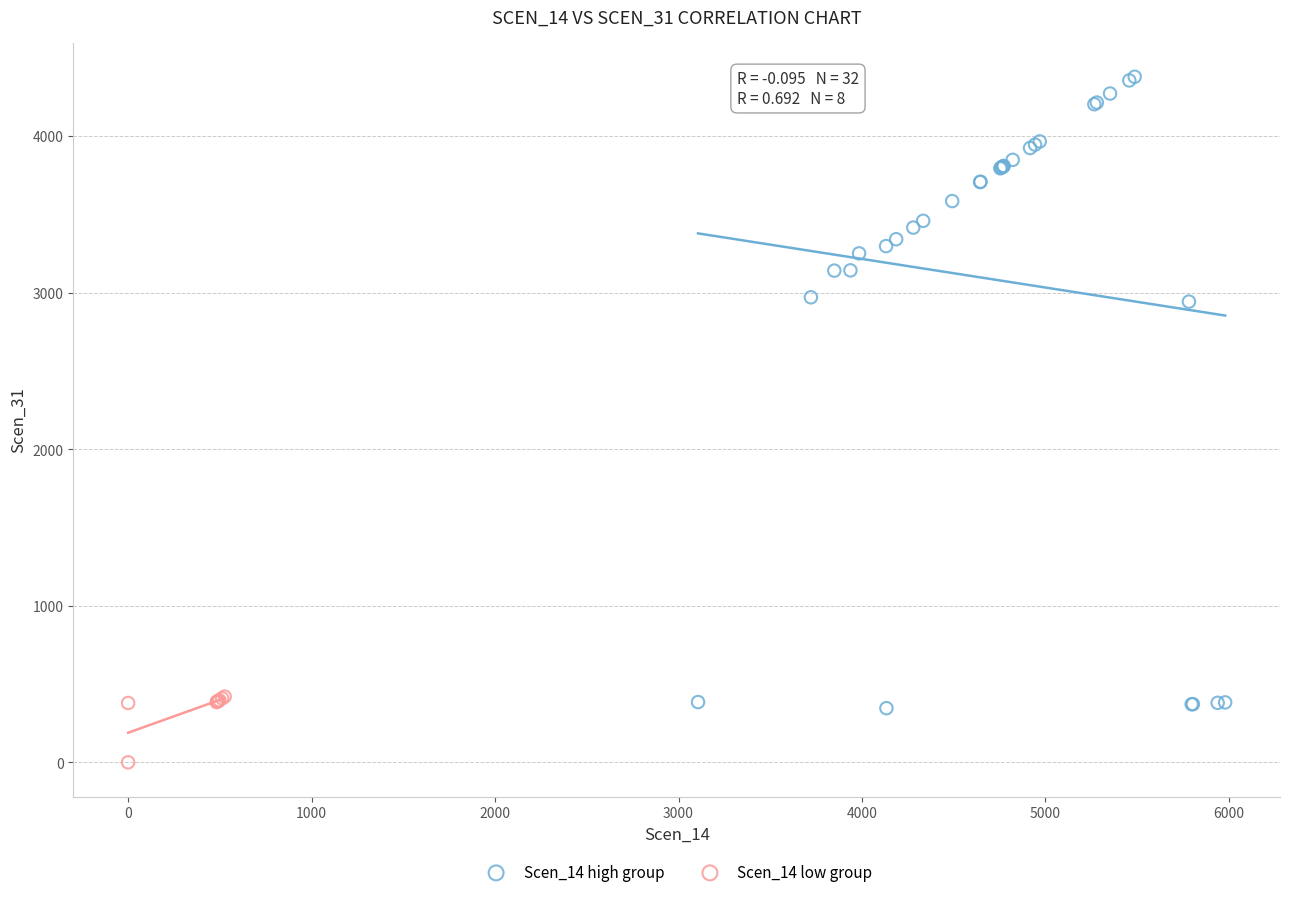

Which series has the widest spread of Y values?

Scen_14 high group